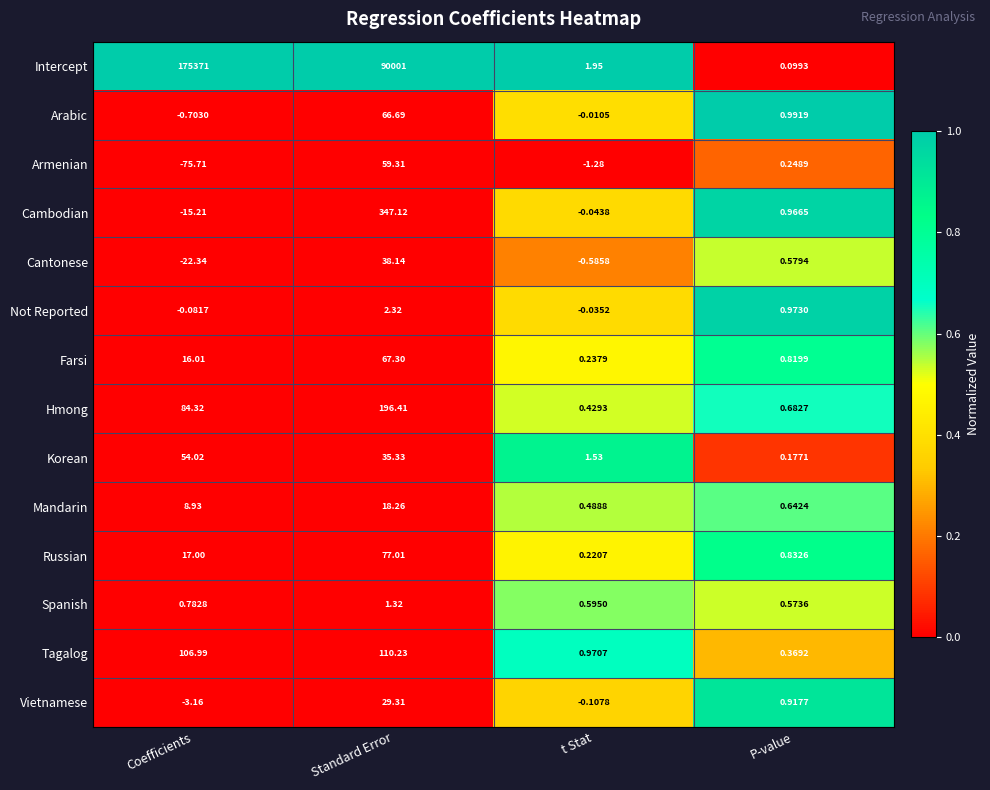

What is the spread (max minus min) of values at Standard Error?

89999.7